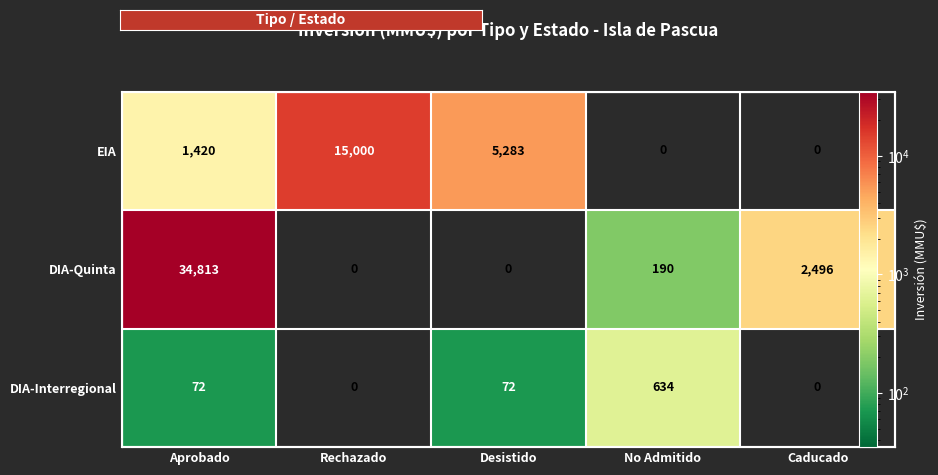

What is the average value of the DIA-Interregional series?

156